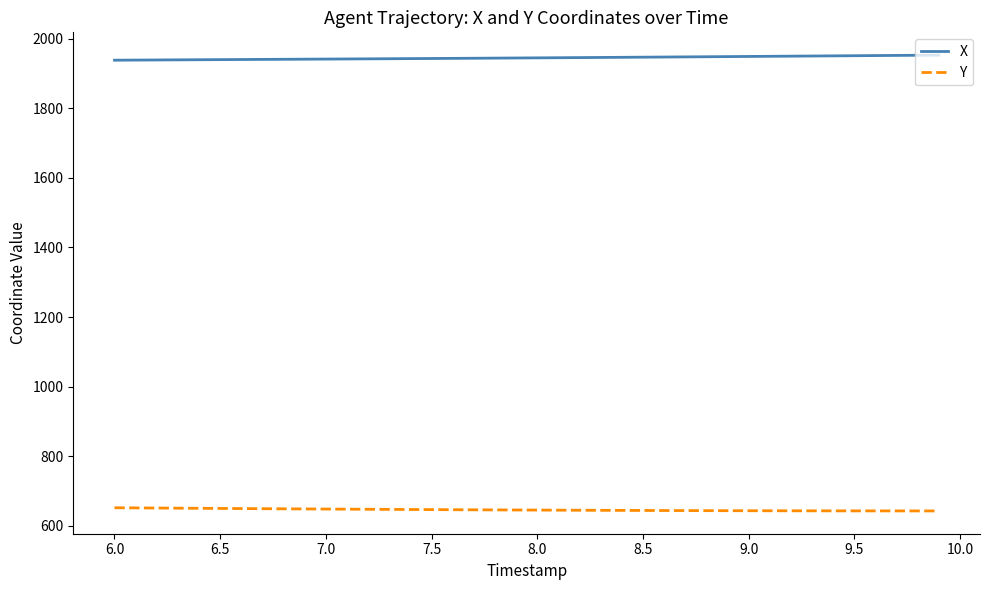

Rank the series by their average value, from lowest to highest.

Y, X